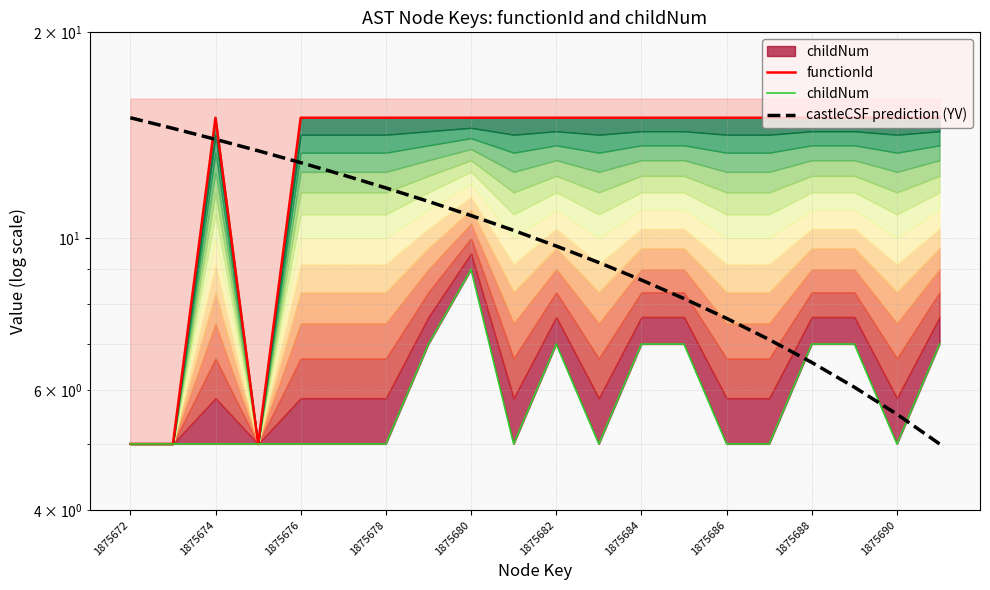

At 1875678, list the series in order from smallest to largest.

childNum, castleCSF prediction (YV), functionId